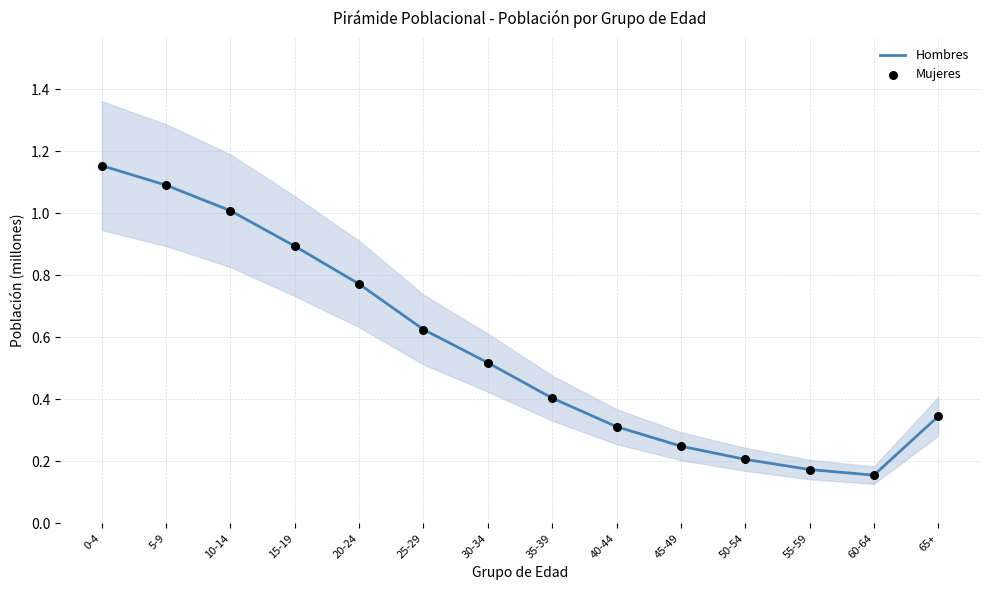

At which category is the sum across all series the highest?

0-4